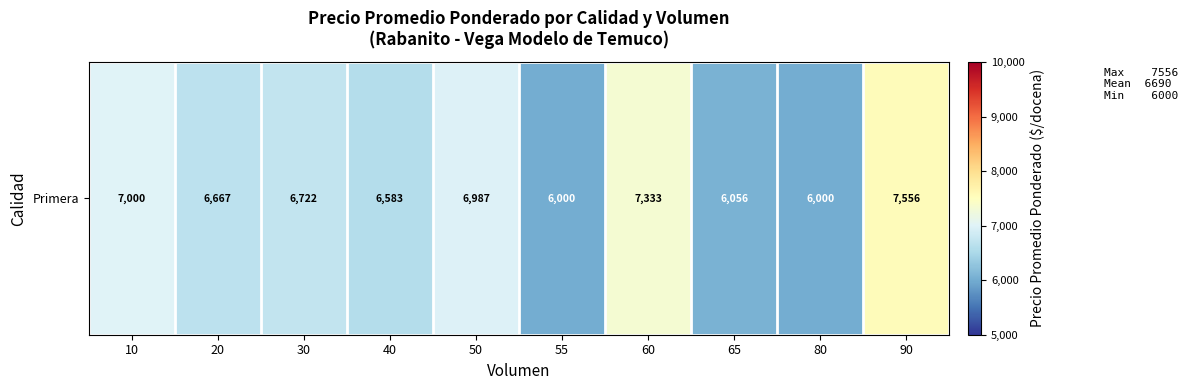

What is the minimum value shown in the chart?

6000